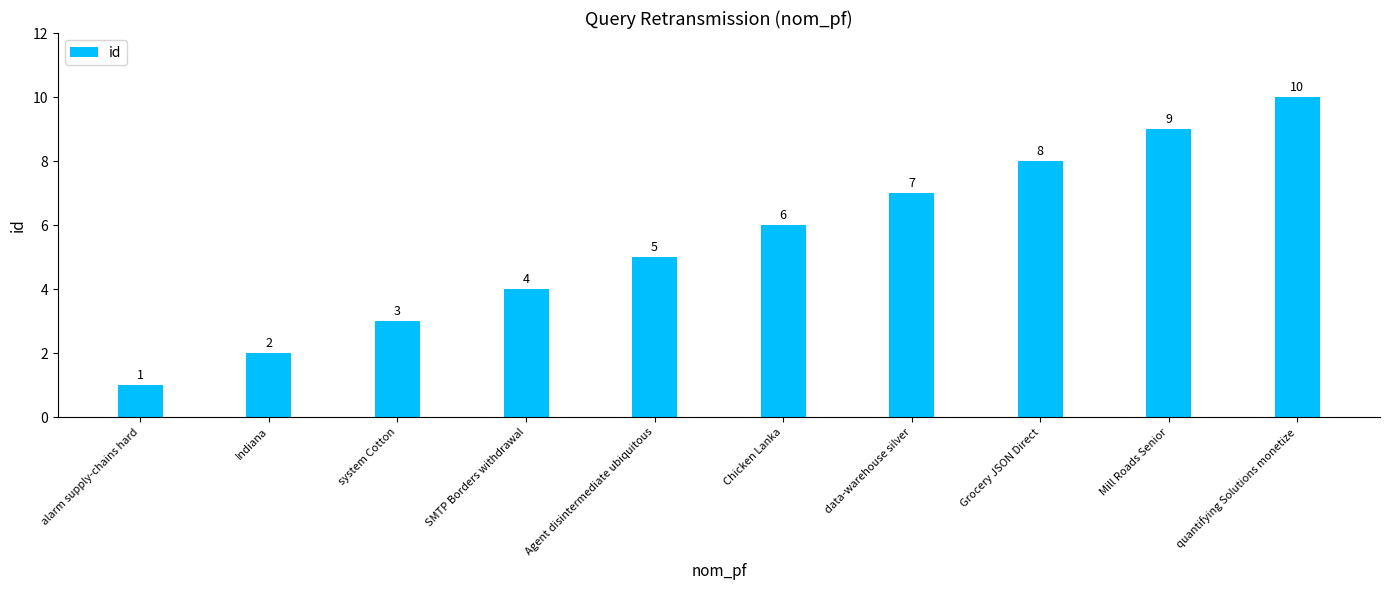

Count the values in the range 3 to 8.

6